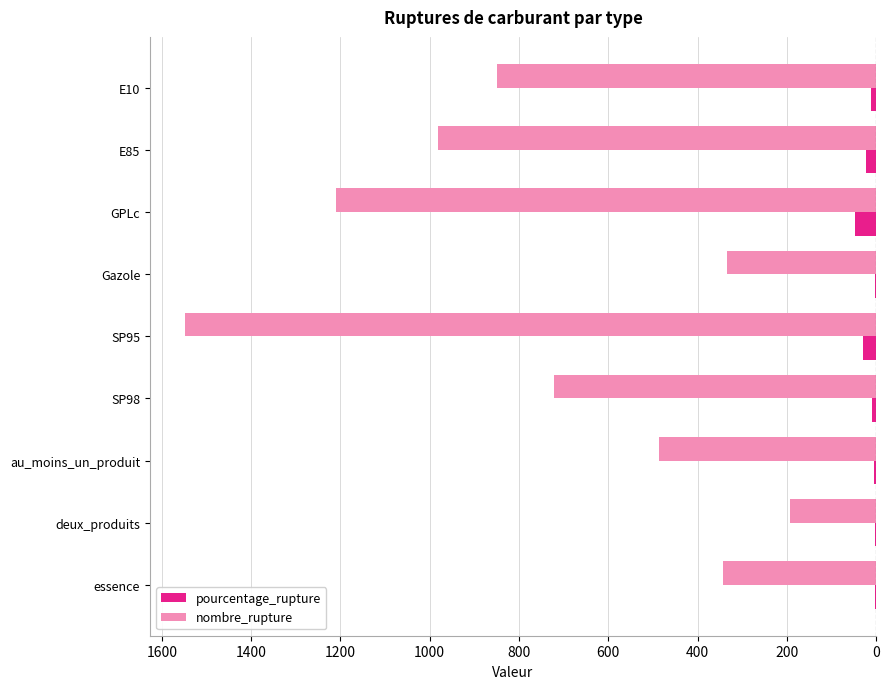

What are all the series names shown in the legend?

pourcentage_rupture, nombre_rupture